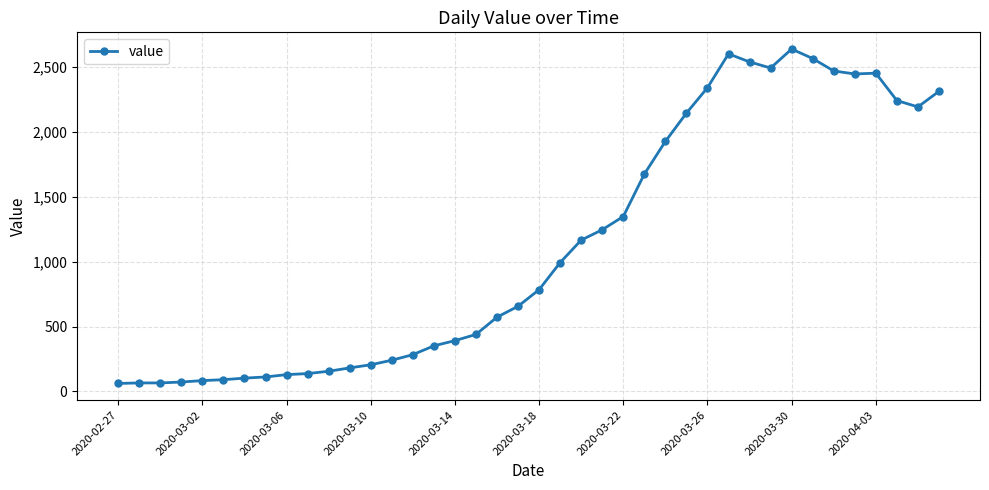

What is the value of the 29th point from the left?

2341